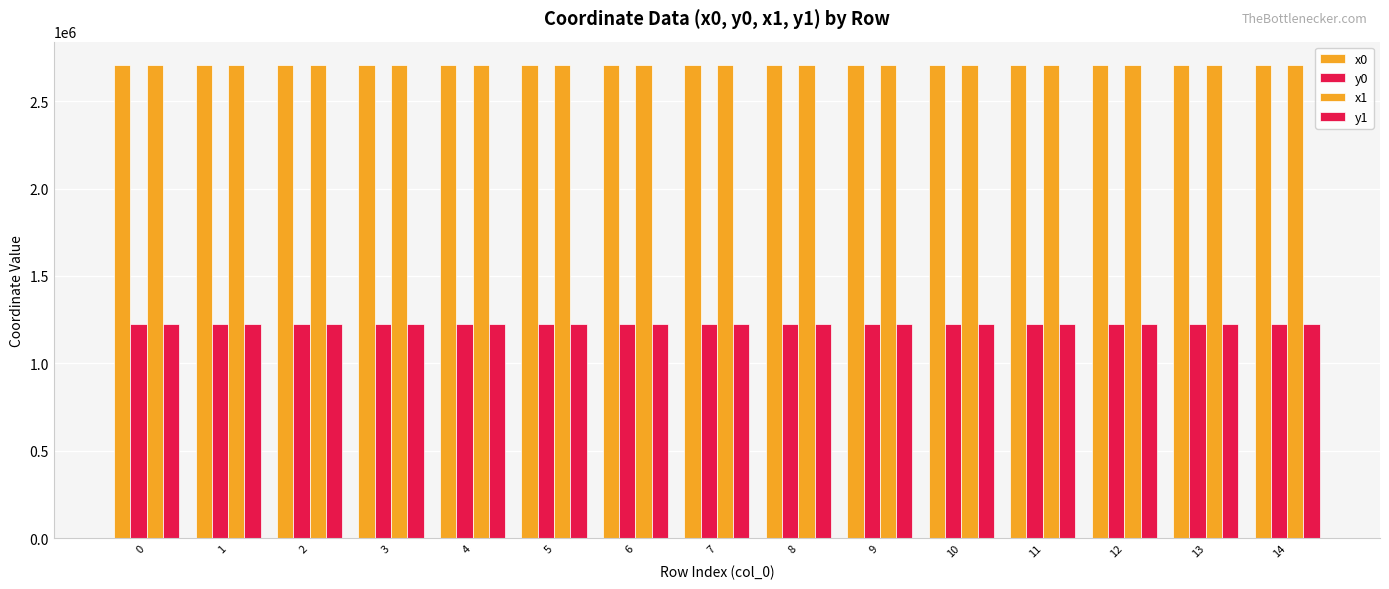

How many data points in y1 are less than 1227798?

6